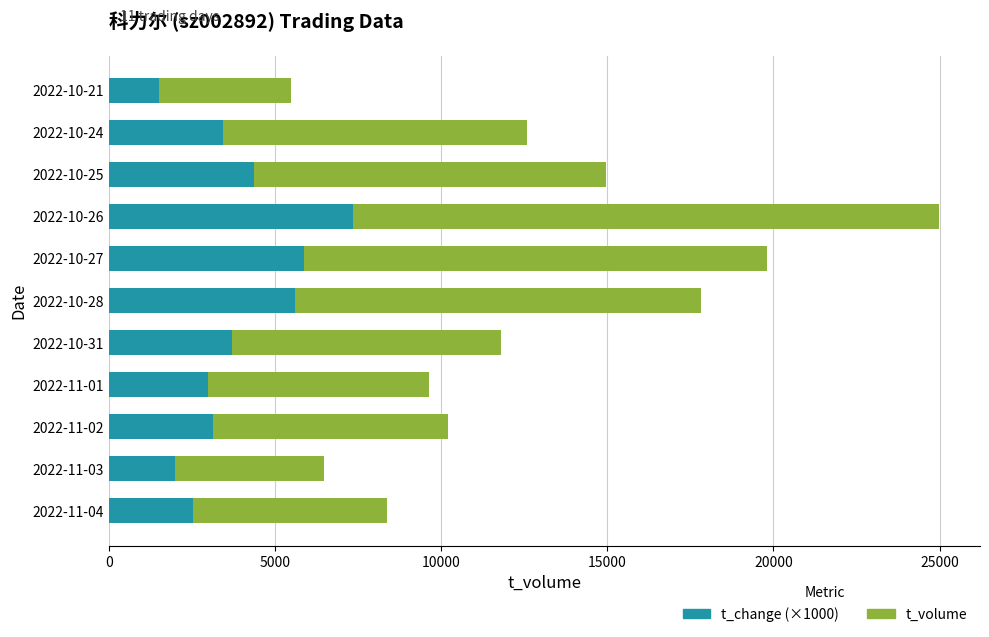

At which category is the sum across all series the highest?

2022-10-26